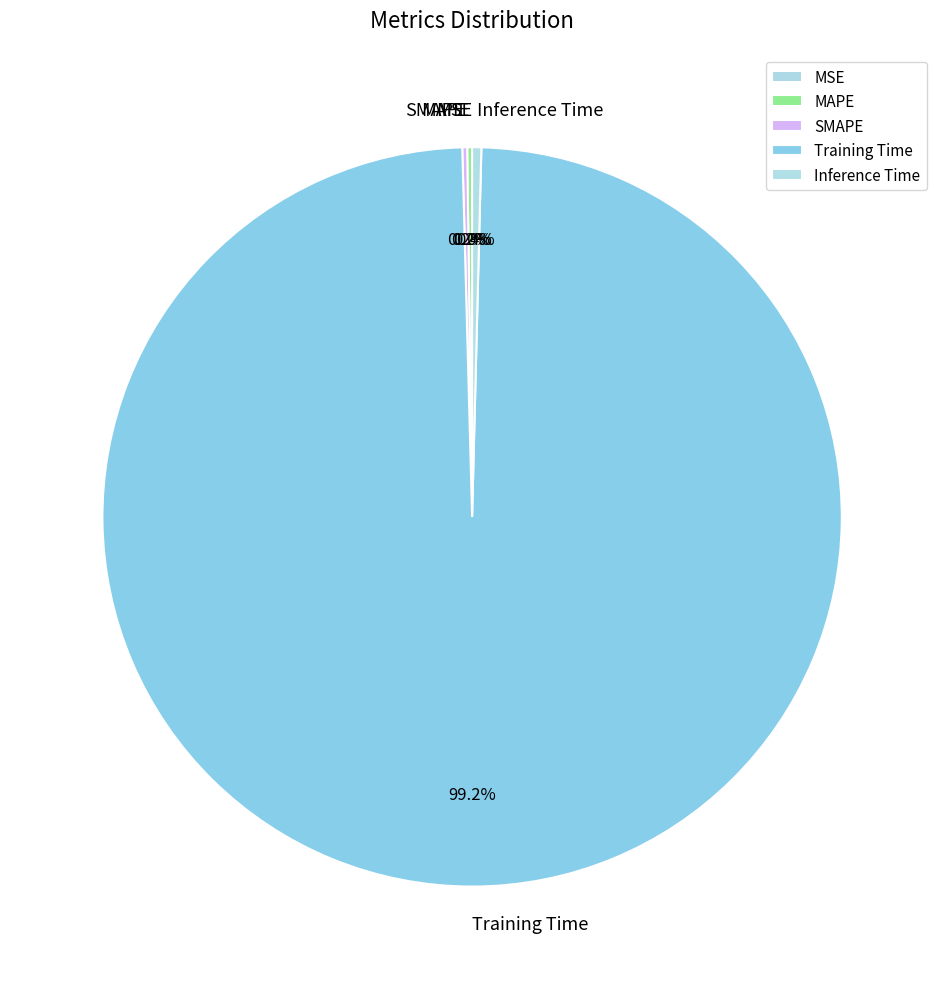

What is the largest slice in the pie chart?

Training Time